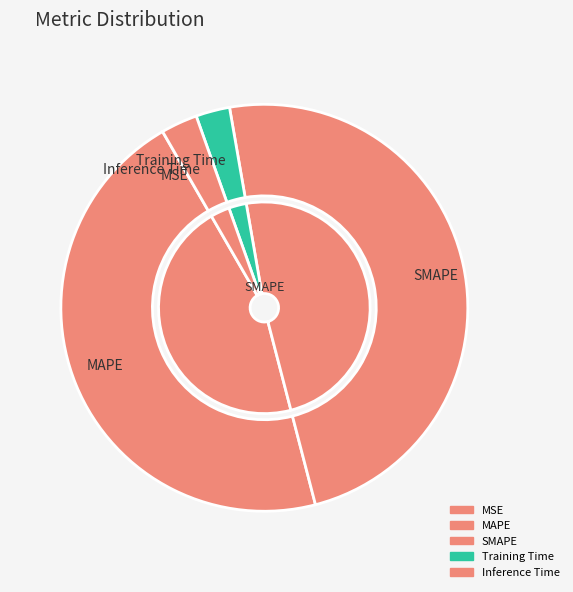

Is the sum of SMAPE and MAPE greater than half?

Yes